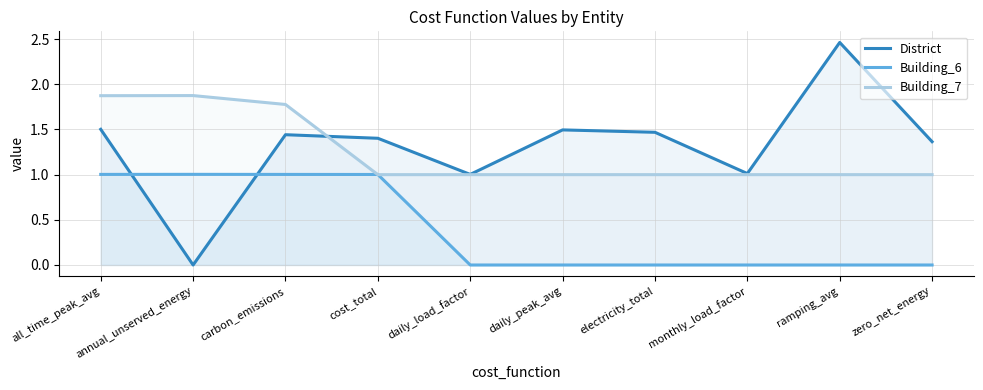

What position from the left is cost_total?

4